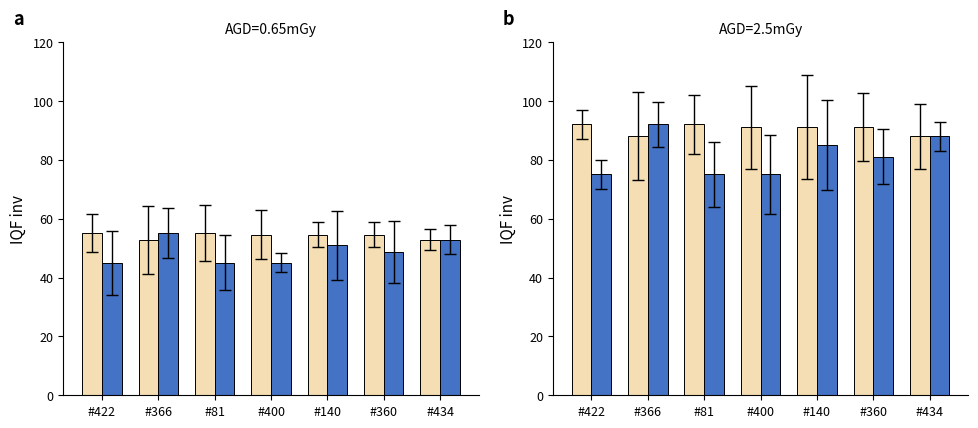

What is the maximum value for usr_HH1?

92